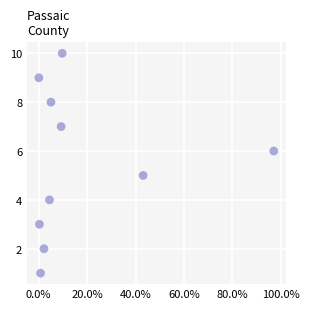

What is the range of Y values (max minus min)?

9